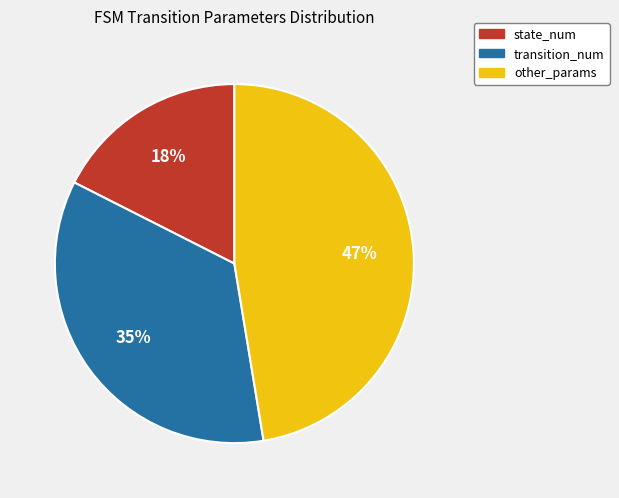

Does any single category account for the majority?

No